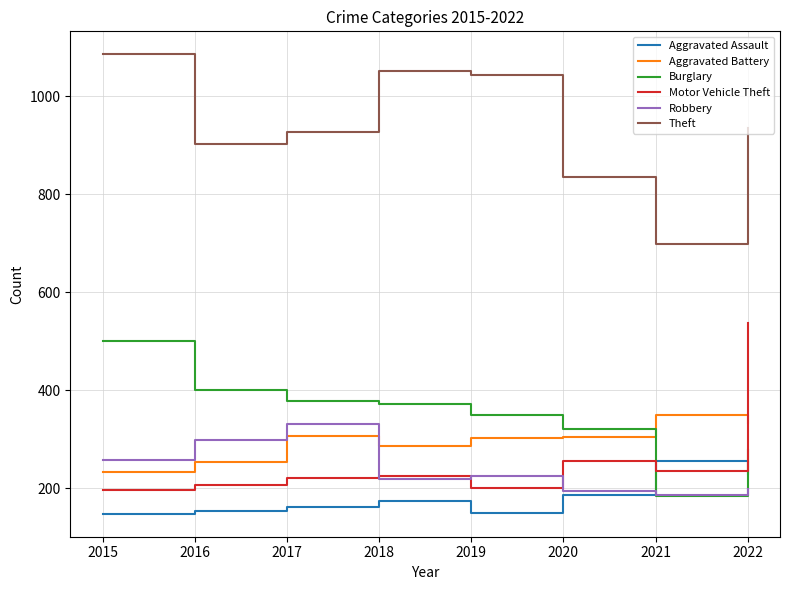

Which series has the largest total across all categories?

Theft